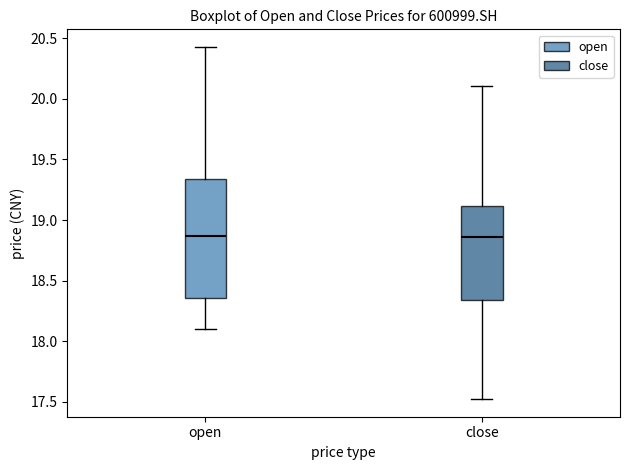

Reading left to right, read every box against the y-axis: the position of its median line, the range the box covers, and the ends of its whiskers. The values are not printed on the chart, so give them approximately, as read against the axis.

open: median 18.85, box 18.35 to 19.35, whiskers 18.10 to 20.45
close: median 18.85, box 18.35 to 19.10, whiskers 17.50 to 20.10